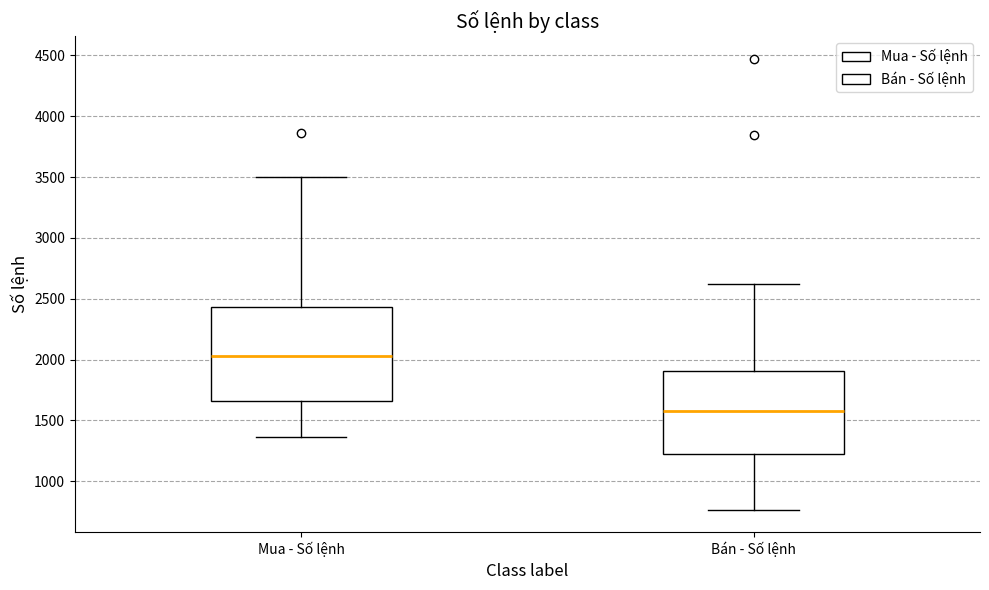

Which box is the tallest, from its lower edge to its upper edge?

Mua - Số lệnh